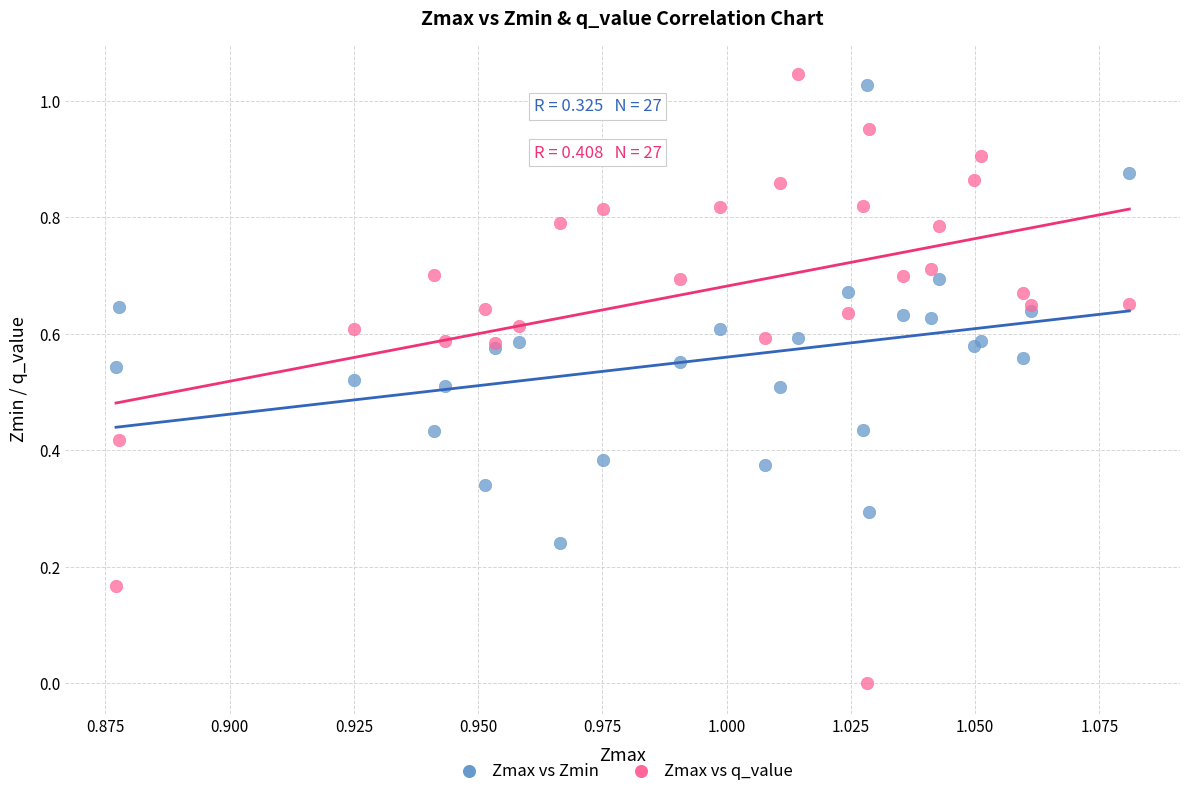

Which series reaches the minimum Y coordinate?

Zmax vs q_value